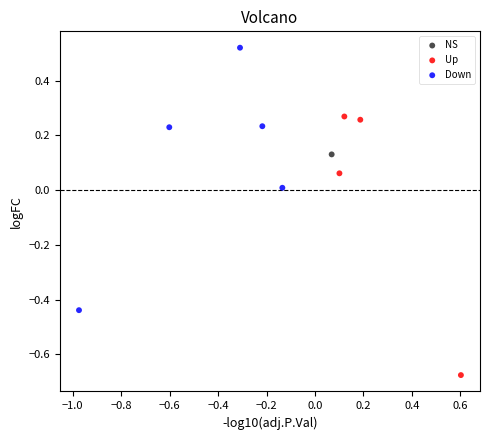

Which series reaches the minimum Y coordinate?

Up